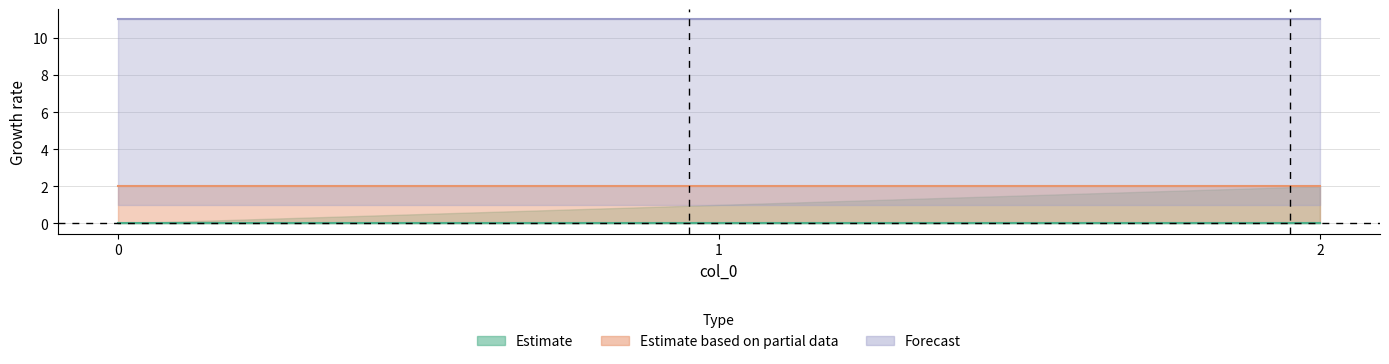

At which label is idx closest to 1?

1